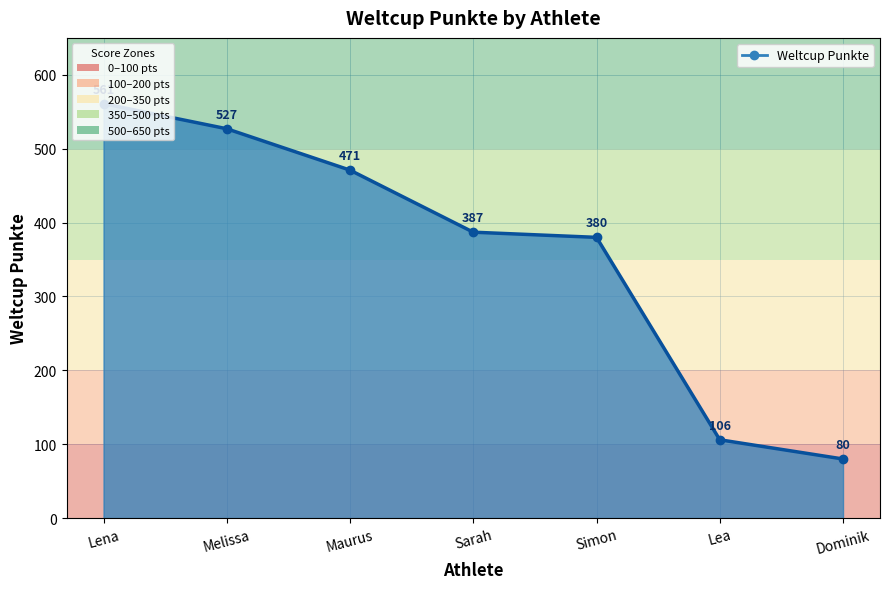

Rank the categories by value from lowest to highest.

Dominik, Lea, Simon, Sarah, Maurus, Melissa, Lena